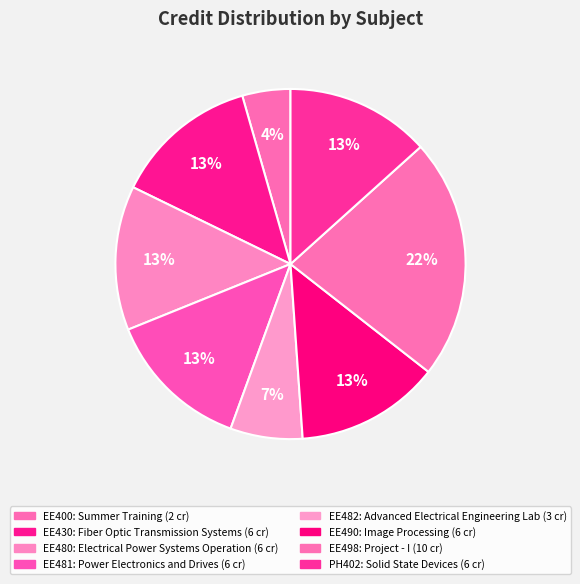

Which slice is the smallest?

EE400